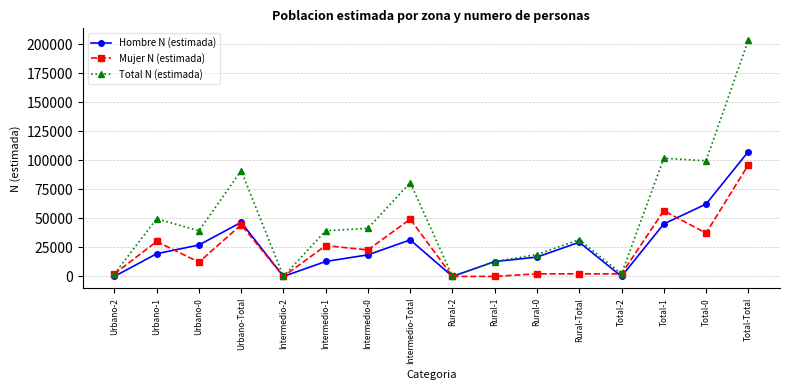

List the series in order of their peak value, highest first.

Total N (estimada), Hombre N (estimada), Mujer N (estimada)